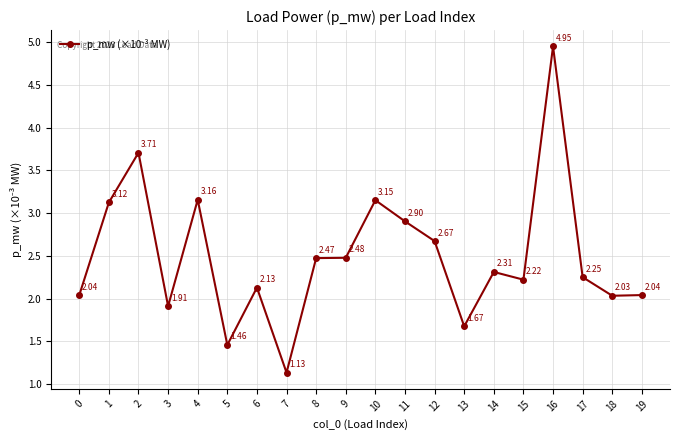

What is the difference between the values at 16 and 19?

2.9